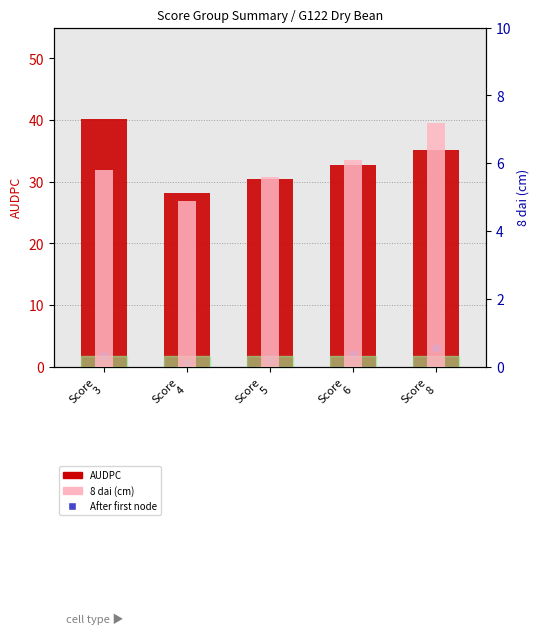

What is the total value across all series at Score
3?

47.7